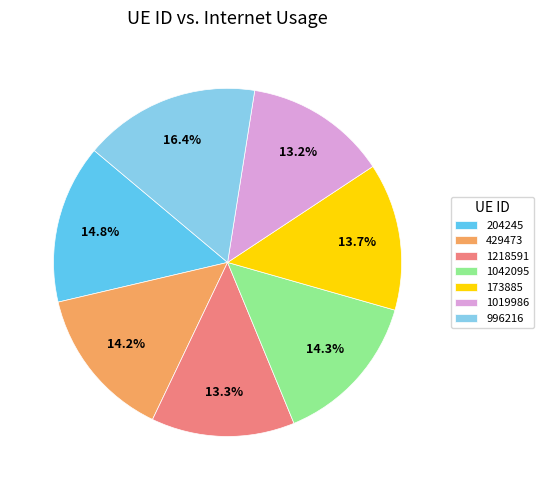

What portion of the pie excludes 204245?

85.2%